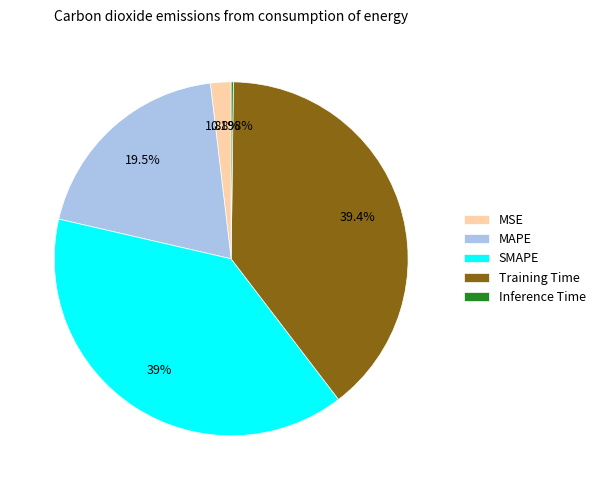

Is MSE the majority of the pie?

No